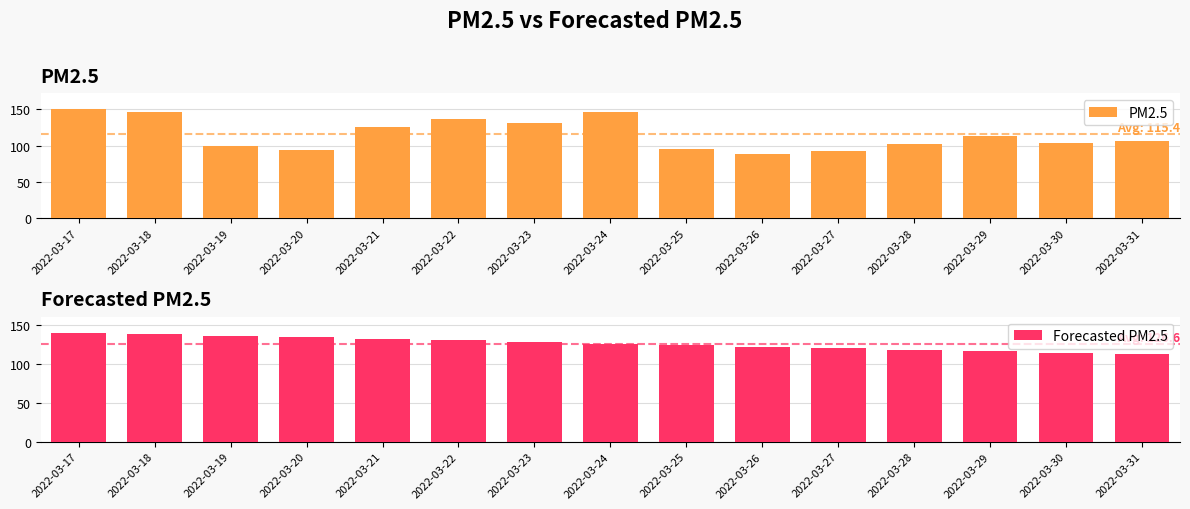

Reading left to right, list all the values displayed in this chart.

PM2.5: 2022-03-17=150.0	2022-03-18=146.0	2022-03-19=100.0	2022-03-20=94.0	2022-03-21=126.0	2022-03-22=137.0	2022-03-23=131.0	2022-03-24=146.0	2022-03-25=96.0	2022-03-26=88.0	2022-03-27=92.0	2022-03-28=102.0	2022-03-29=114.0	2022-03-30=103.0	2022-03-31=106.0
Forecasted PM2.5: 2022-03-17=140.2	2022-03-18=138.3	2022-03-19=136.3	2022-03-20=134.4	2022-03-21=132.4	2022-03-22=130.5	2022-03-23=128.5	2022-03-24=126.6	2022-03-25=124.6	2022-03-26=122.7	2022-03-27=120.7	2022-03-28=118.8	2022-03-29=116.8	2022-03-30=114.9	2022-03-31=112.9